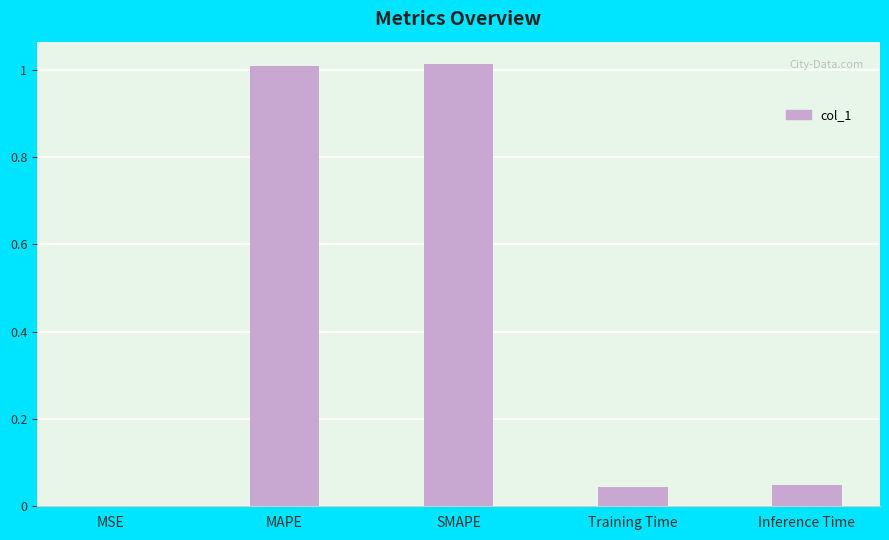

What is the sum of all values?

2.1